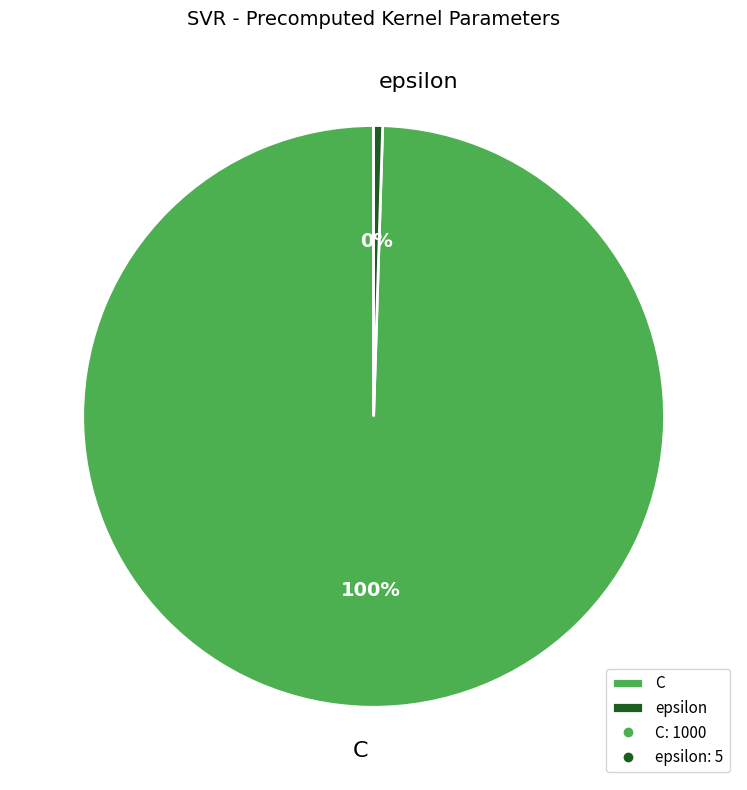

Is it true that C is 100% of the pie?

True